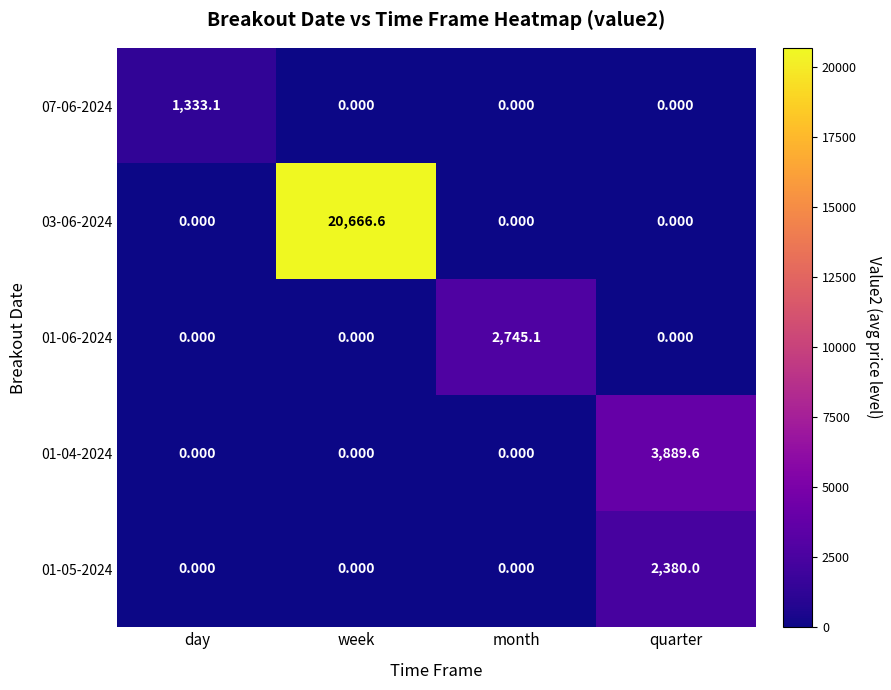

At which category is the sum across all series the highest?

week